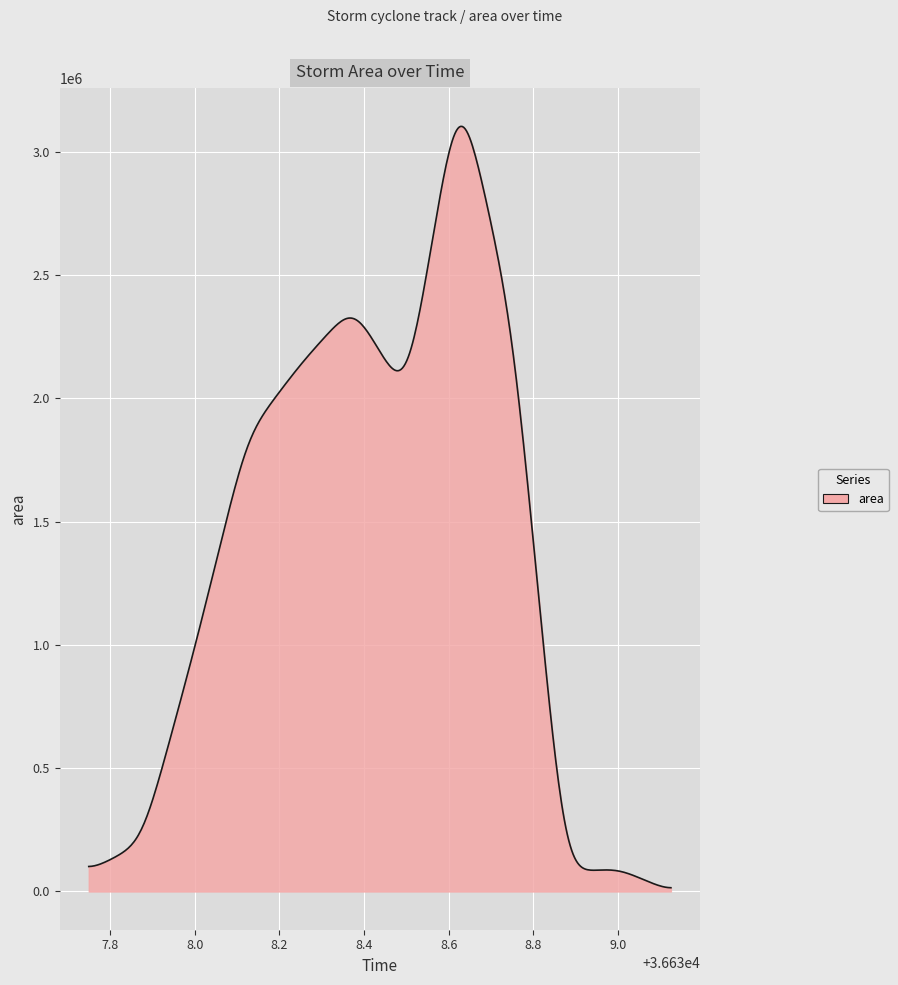

What is the maximum value shown in the chart?

3103507.4